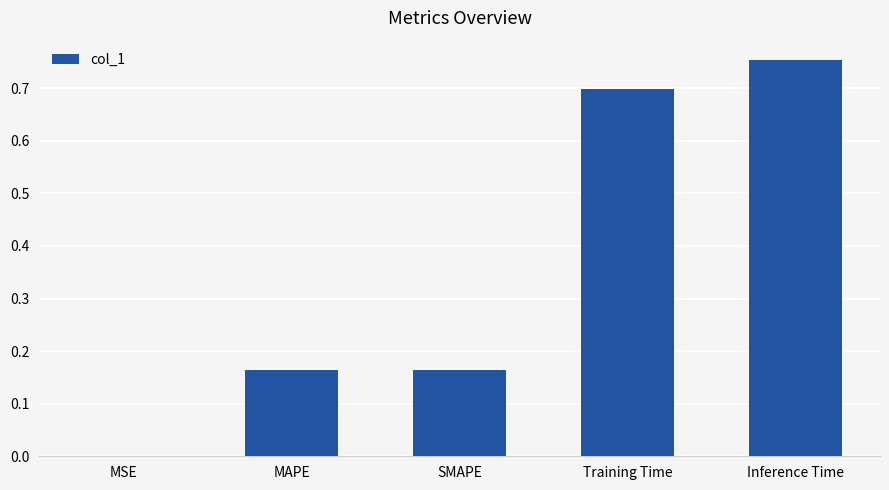

The chart shows a value of 0.3 at SMAPE. True or false?

False